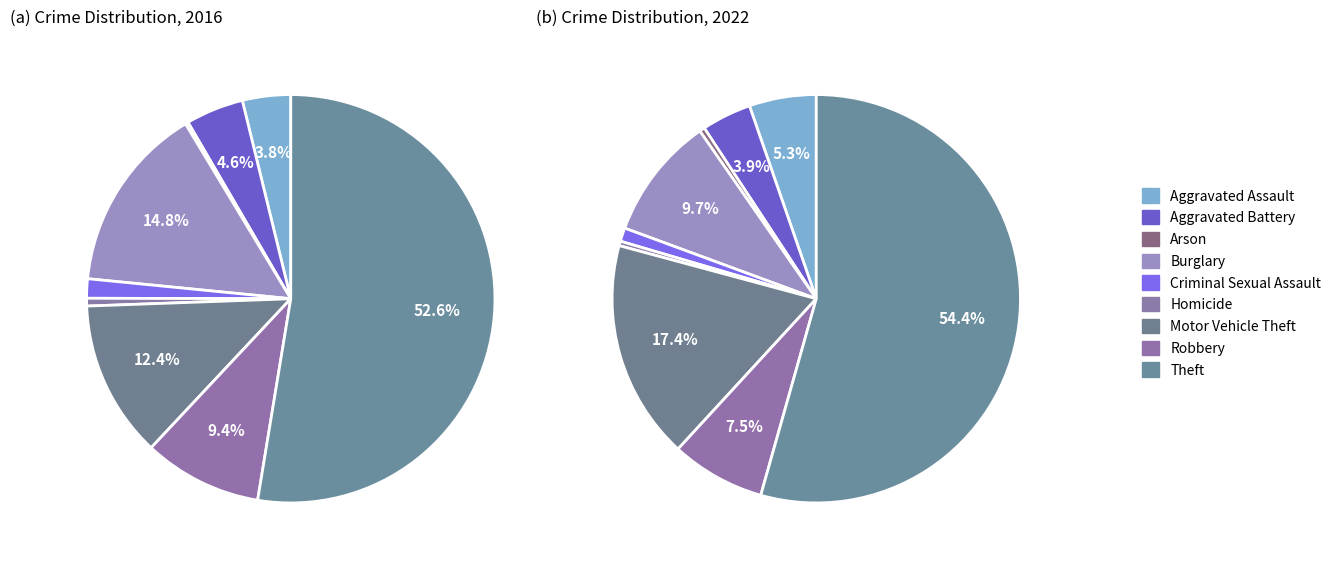

True or false: 6 accounts for 30% of the total.

False